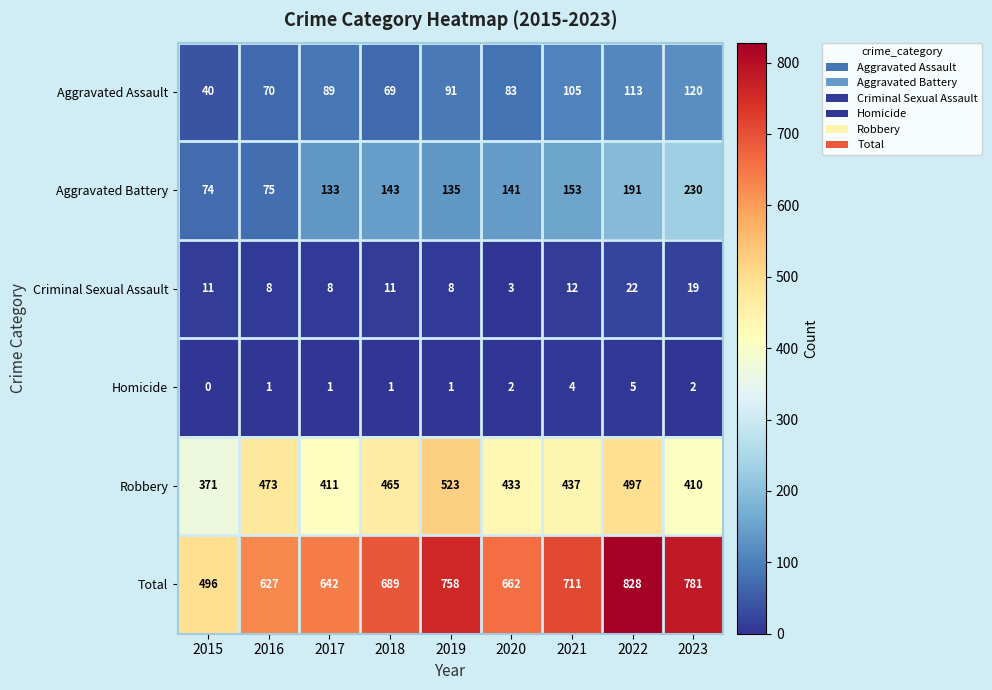

List the series in order of their peak value, highest first.

Total, Robbery, Aggravated Battery, Aggravated Assault, Criminal Sexual Assault, Homicide